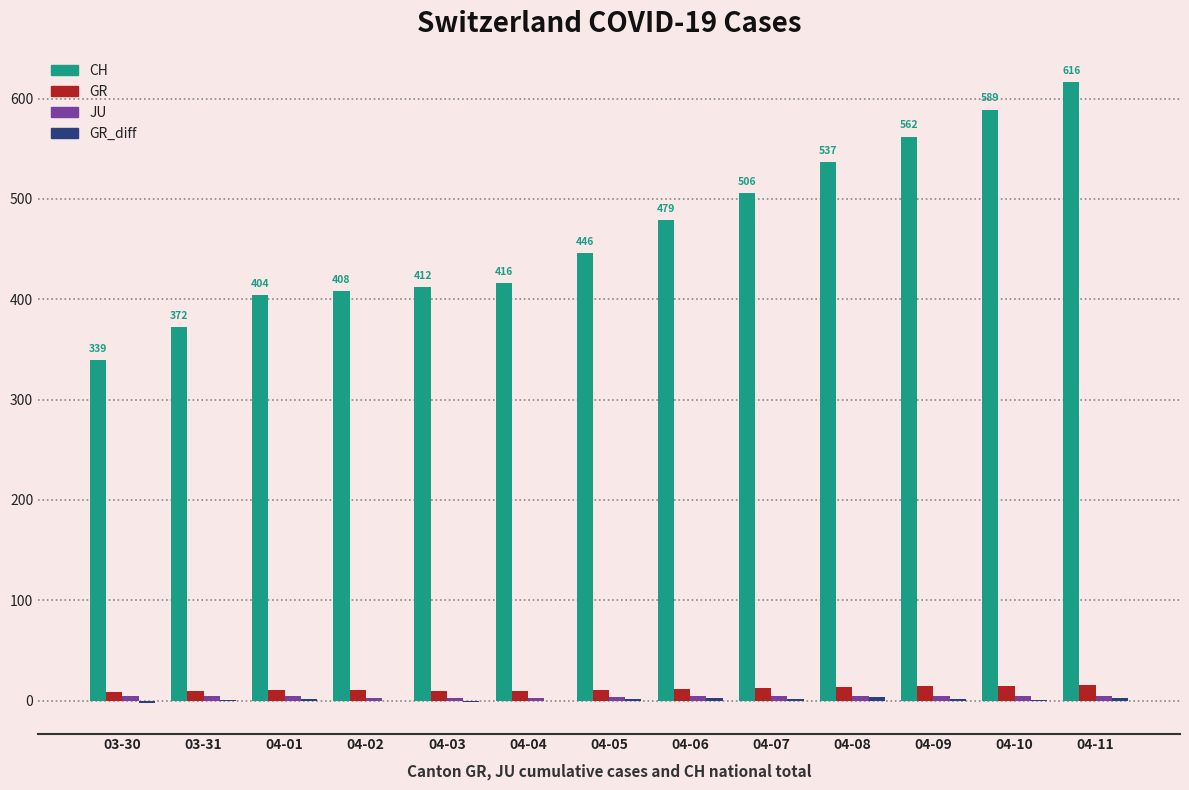

Which series has the largest total across all categories?

CH